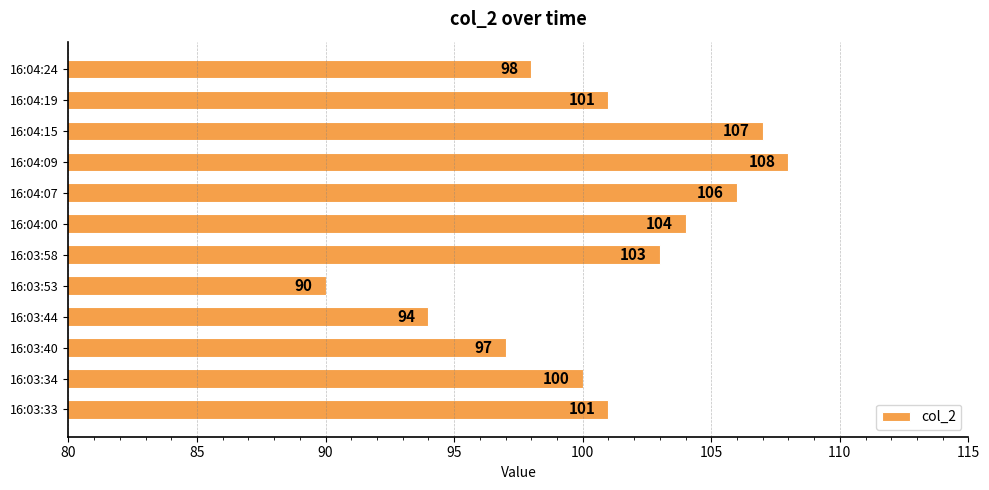

Reading bottom to top, list all the values displayed in this chart.

16:03:33=101	16:03:34=100	16:03:40=97	16:03:44=94	16:03:53=90	16:03:58=103	16:04:00=104	16:04:07=106	16:04:09=108	16:04:15=107	16:04:19=101	16:04:24=98